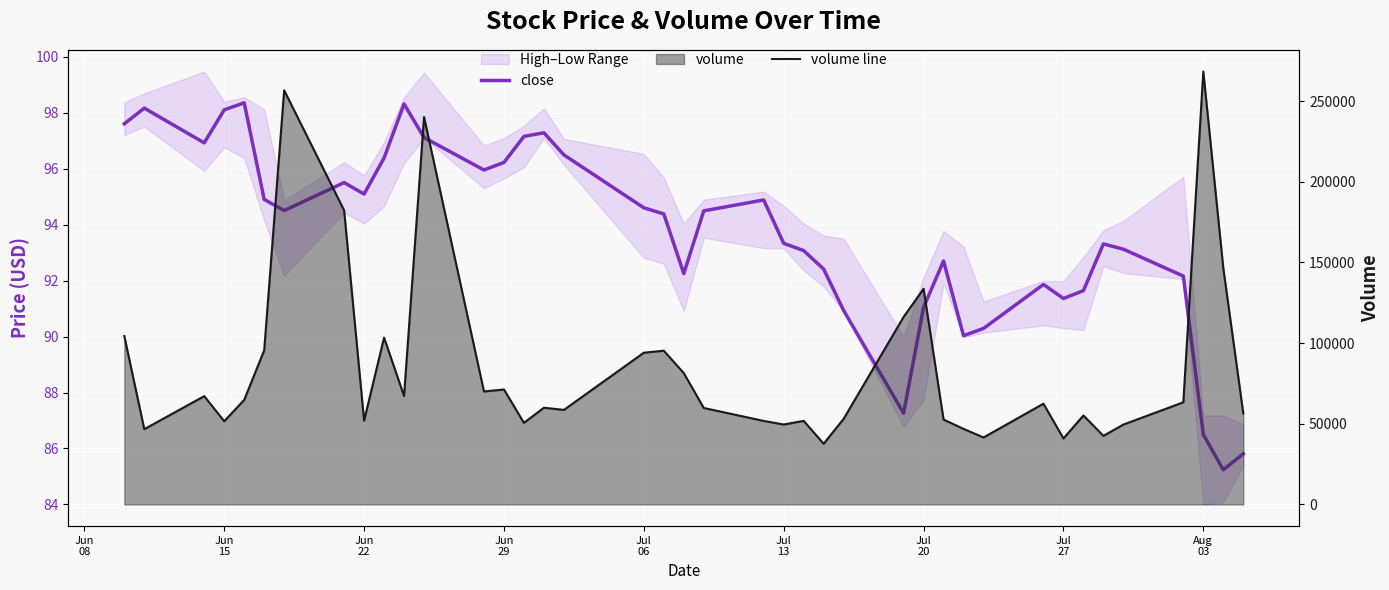

Count the number of categories in the chart.

40